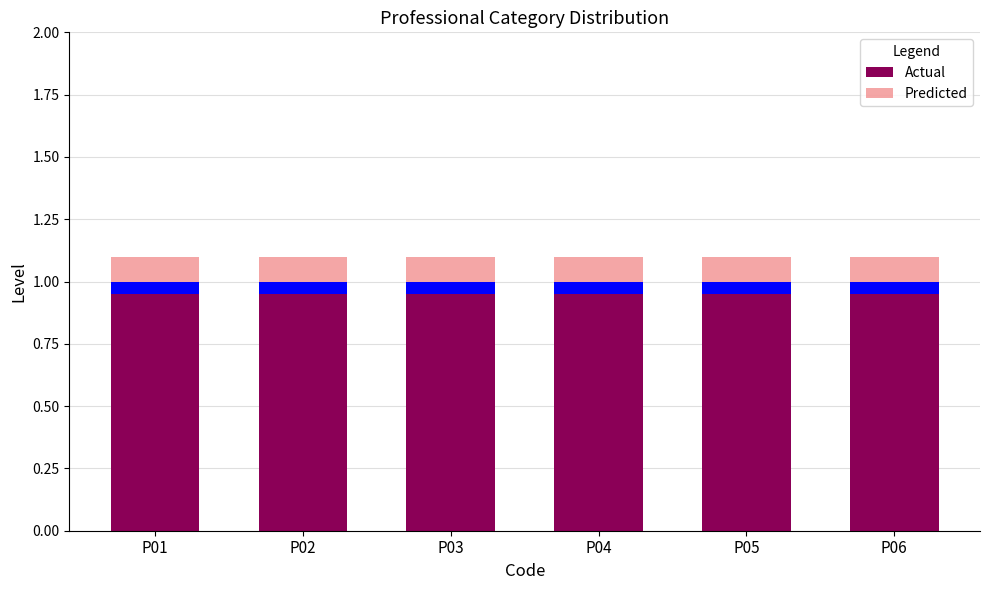

At which category does the chart reach its peak across all series?

P01